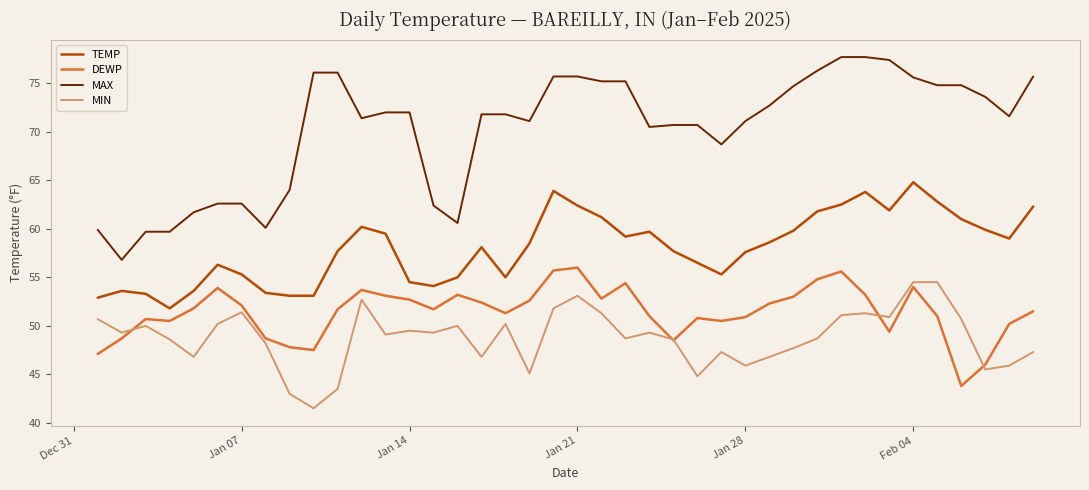

What is the minimum value shown in the chart?

41.5